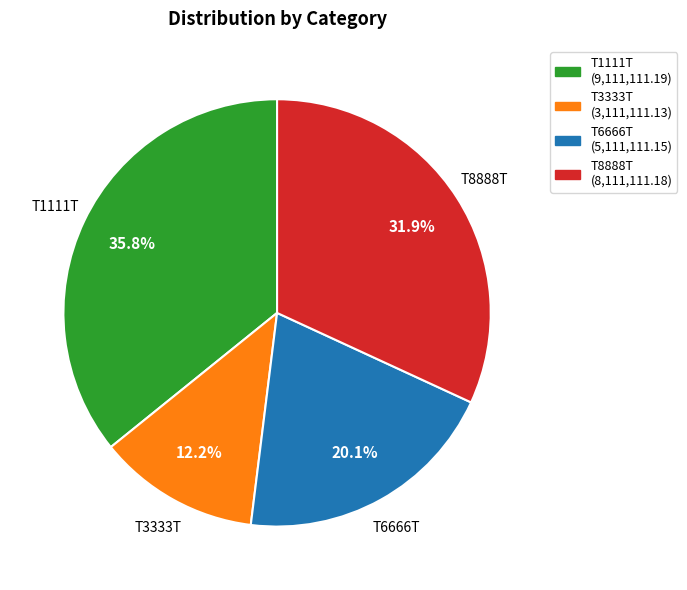

What portion of the pie excludes T6666T?

79.9%